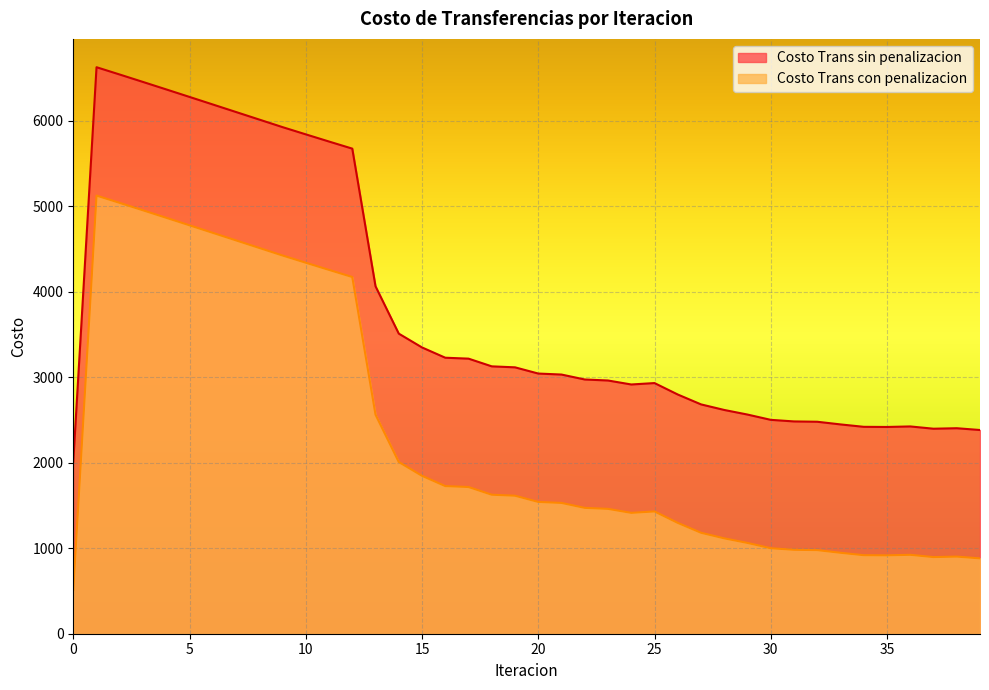

Is it true that Costo Trans sin penalizacion equals 3227.2 at 16?

True